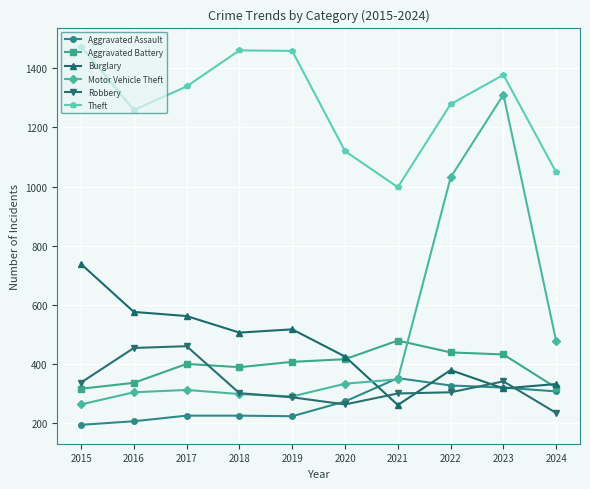

The Aggravated Battery series shows 439 at 2022. True or false?

True